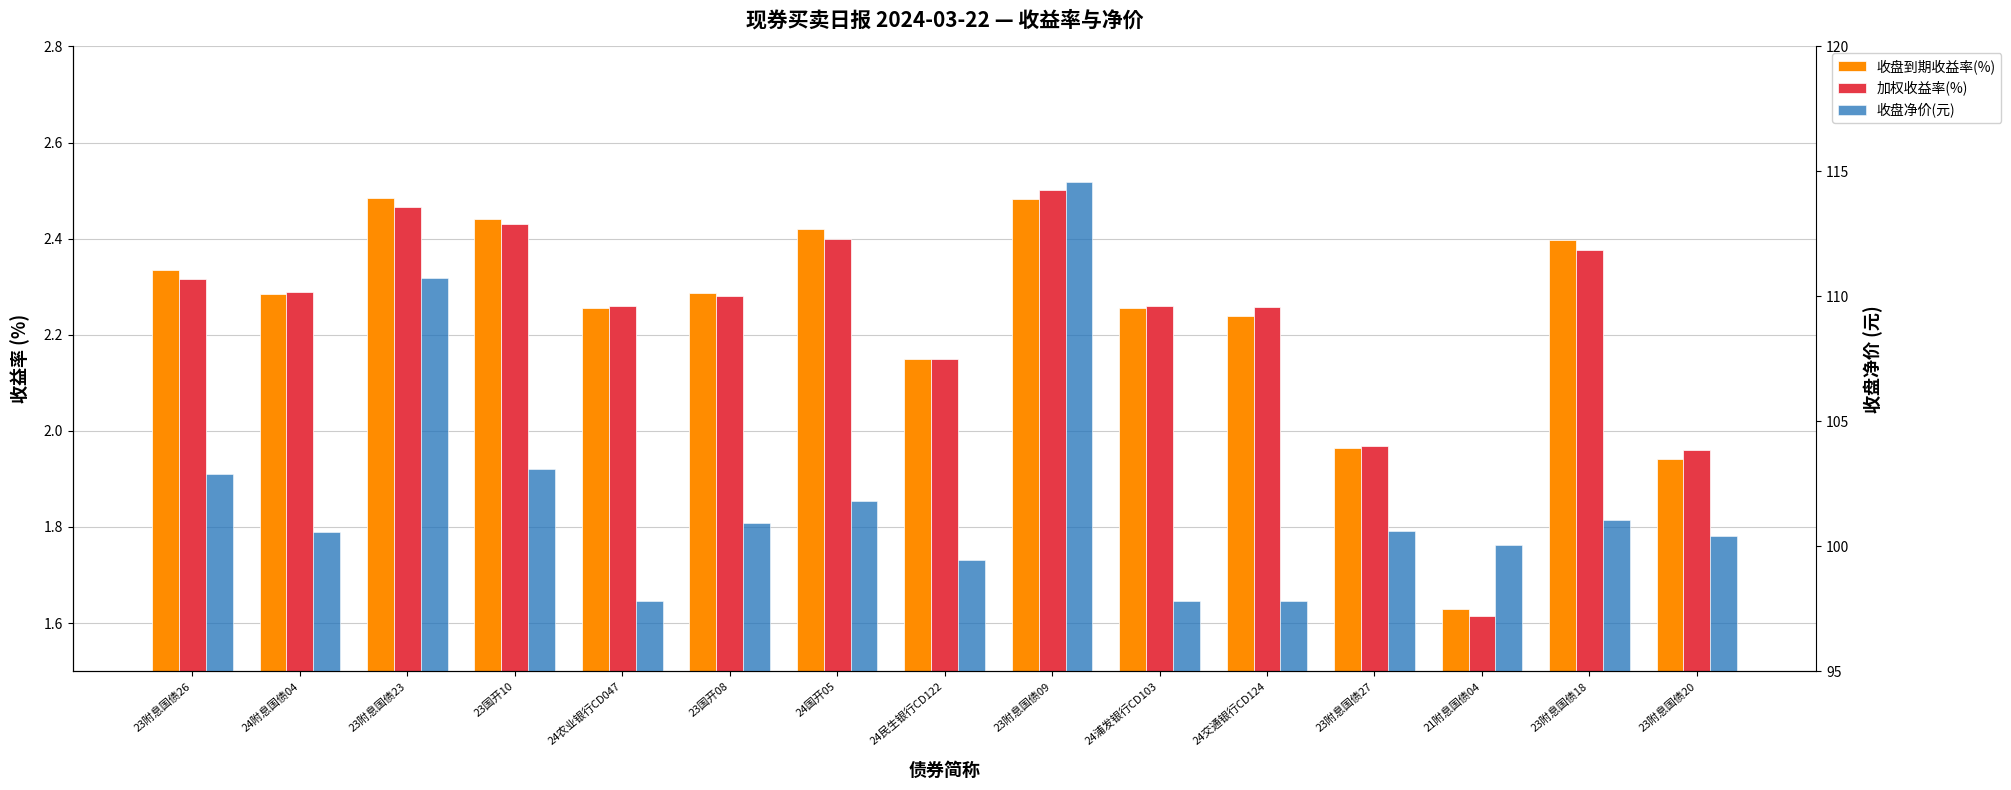

At 24民生银行CD122, list the series in order from smallest to largest.

加权收益率(%), 收盘到期收益率(%), 收盘净价(元)